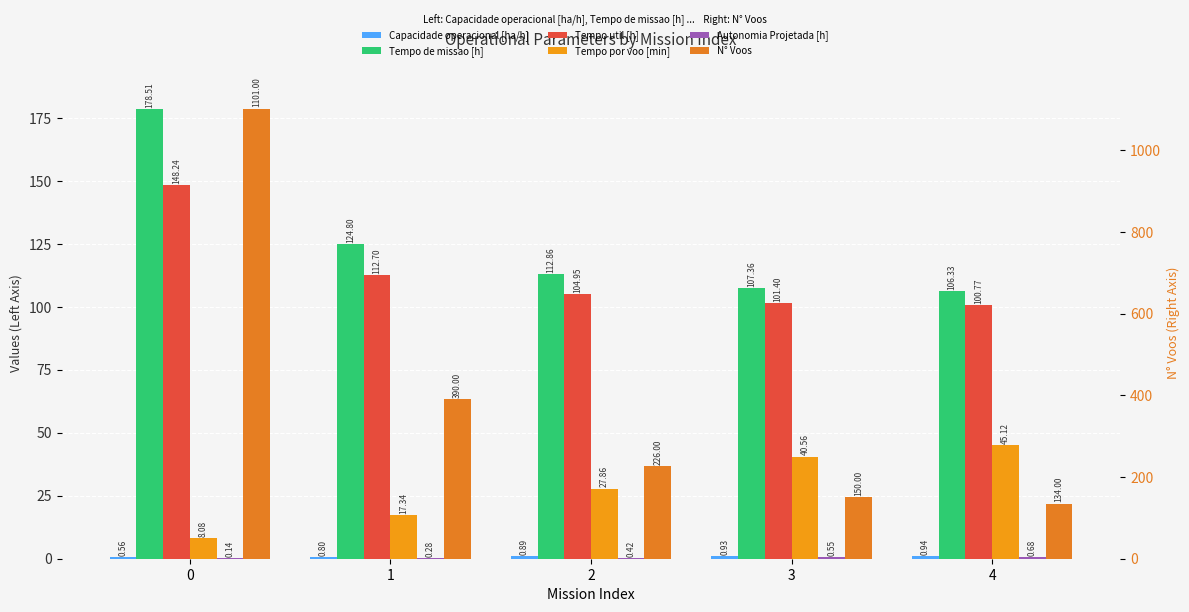

What is the value of the Autonomia Projetada [h] bar at the 1st from the left?

0.1